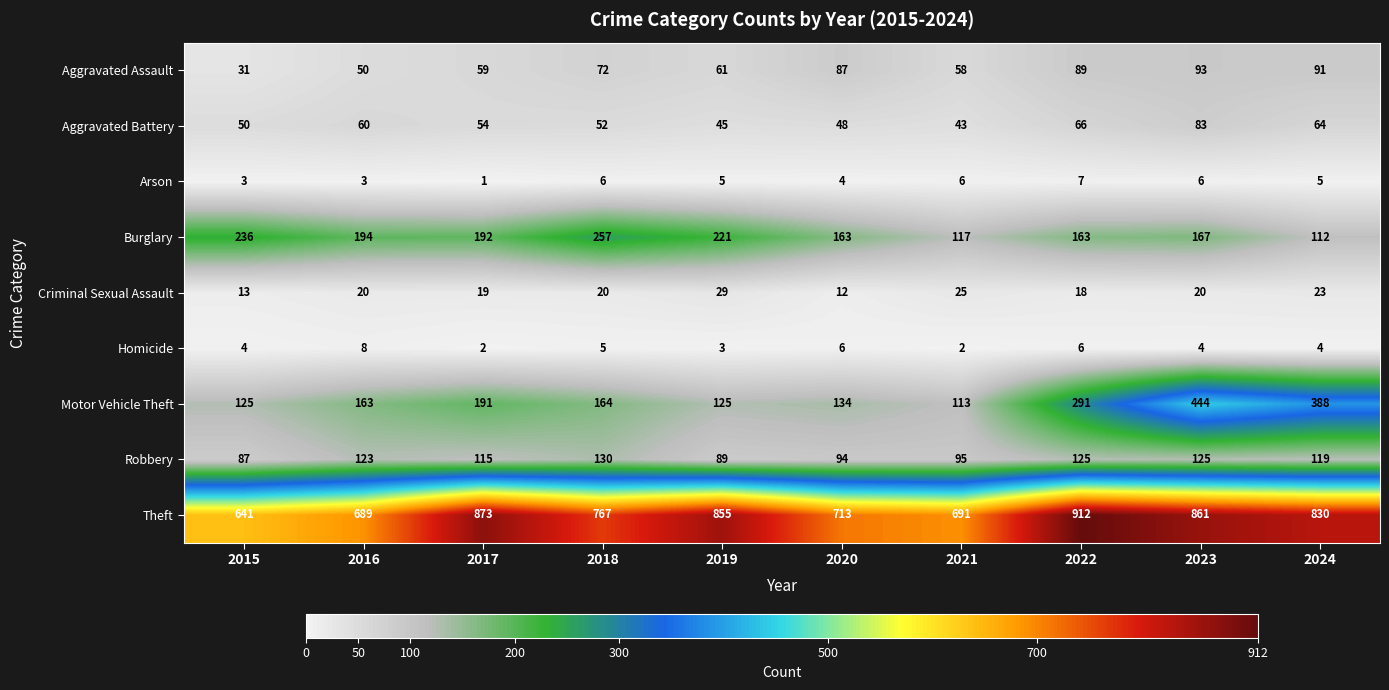

Where does the Theft series first go above 830?

2017